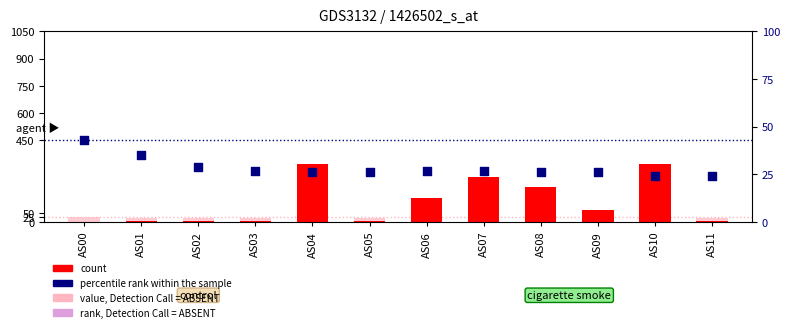

Which series has the widest spread of Y values?

count